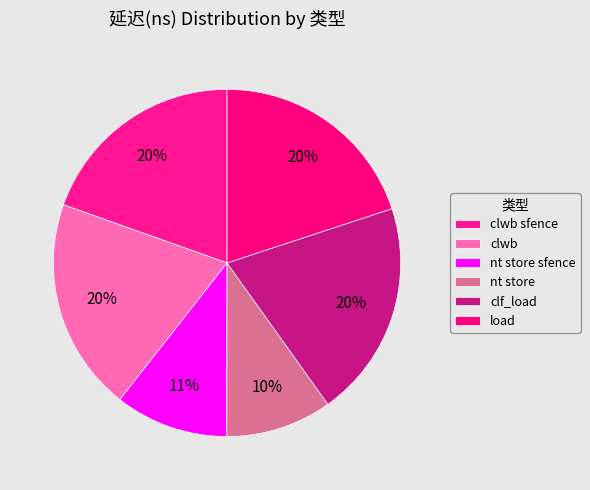

What percentage is the load slice, to the nearest percent?

20%